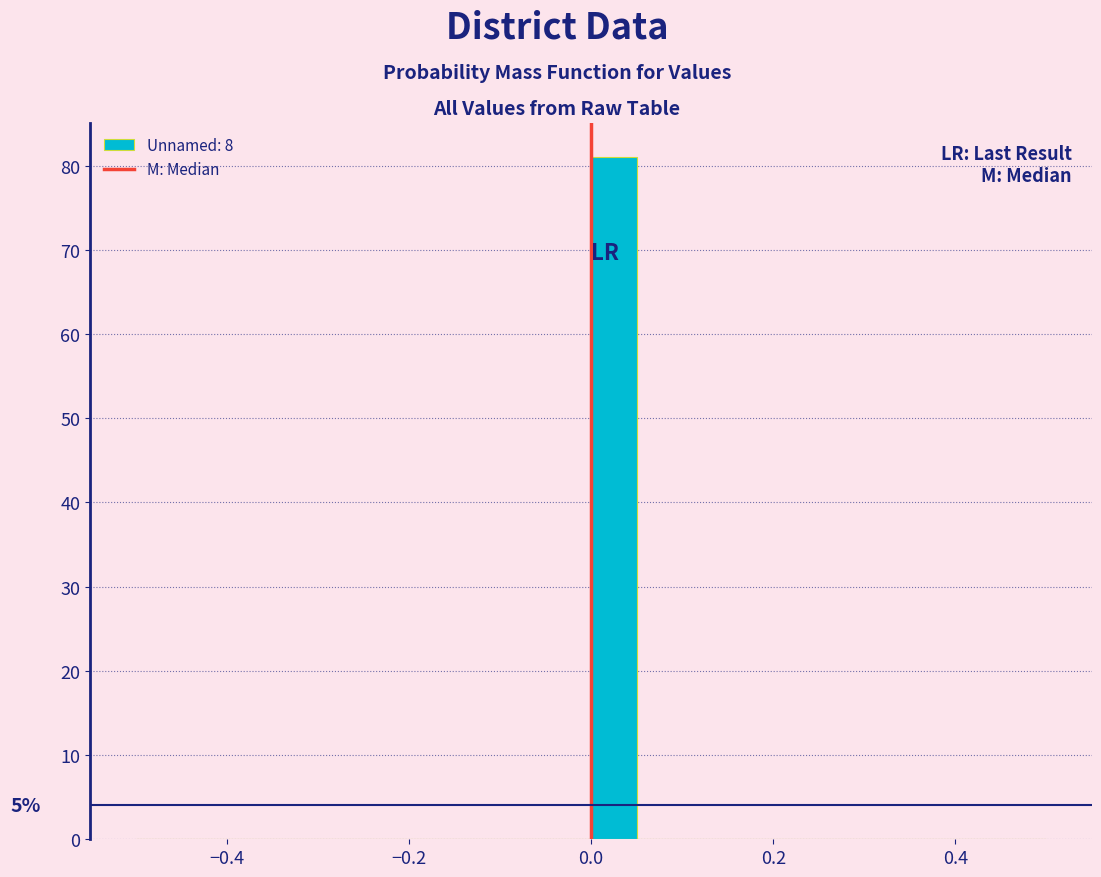

Around what value on the x-axis is the tallest bar? Give the approximate position of its centre, as read against the axis.

0.02